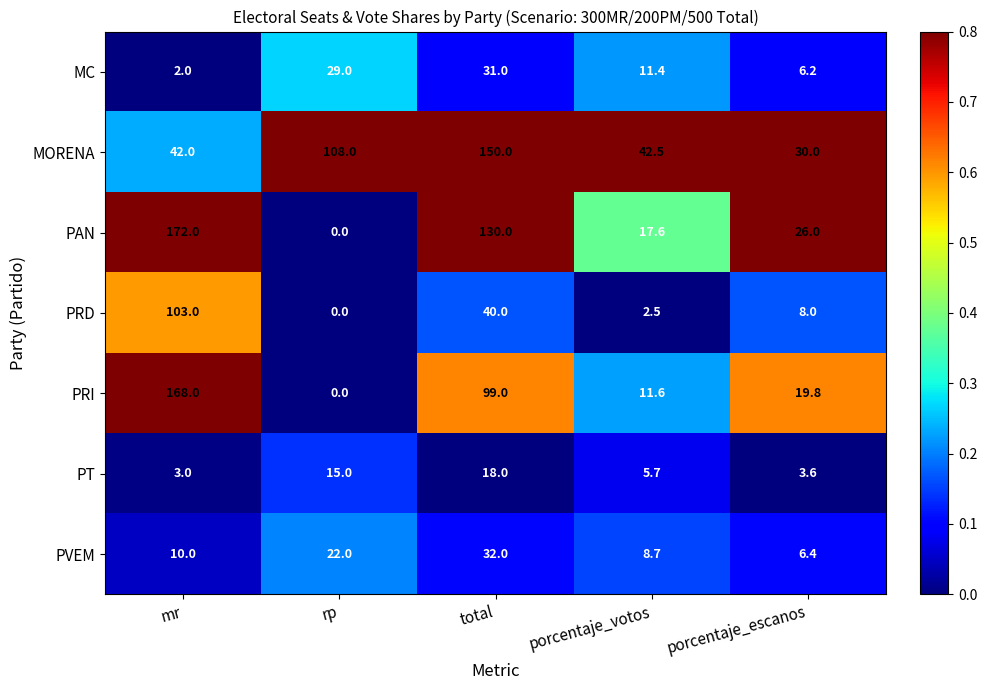

How many data points in PRI are less than 19?

2